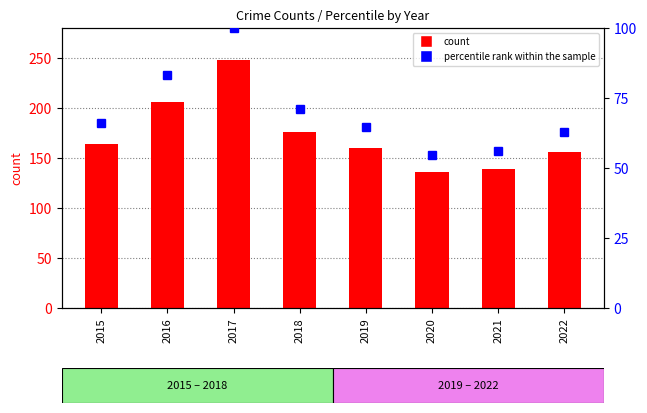

What is the sum of all percentile rank within the sample values?

558.4